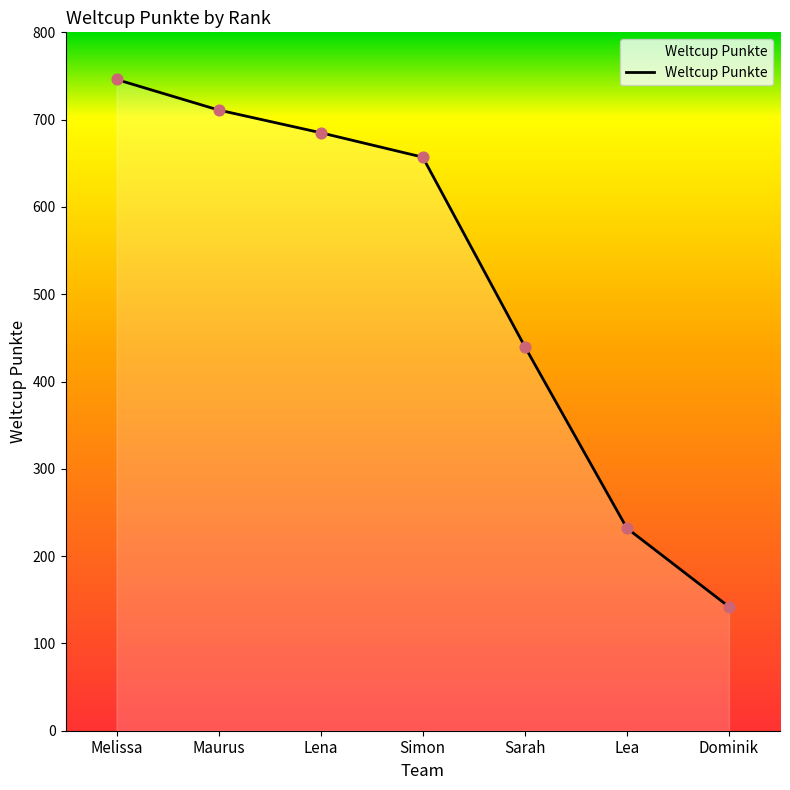

Between Sarah and Maurus, which is larger?

Maurus